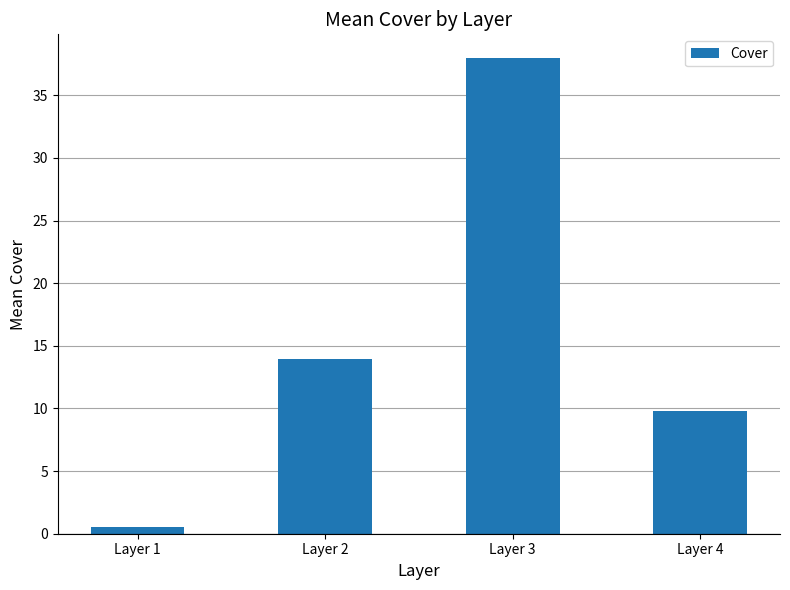

Reading left to right, what are all the values shown in this chart?

0.5	13.9	38.0	9.8